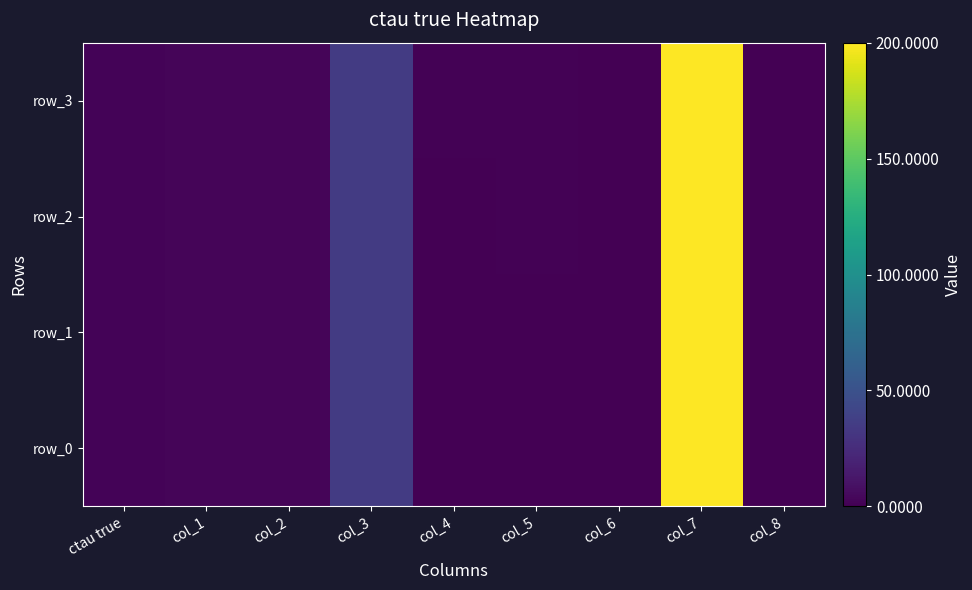

Reading left to right, what are all the values shown in this chart?

row_0: 1.6	2.4	3.0	35.0	0.2	0.4	0.0	200.0	0.0
row_1: 1.6	2.4	3.0	35.0	0.4	0.6	0.0	200.0	0.0
row_2: 1.6	2.4	3.0	35.0	0.6	0.8	0.0	200.0	0.0
row_3: 1.6	2.4	3.0	35.0	0.8	1.0	0.0	200.0	0.3